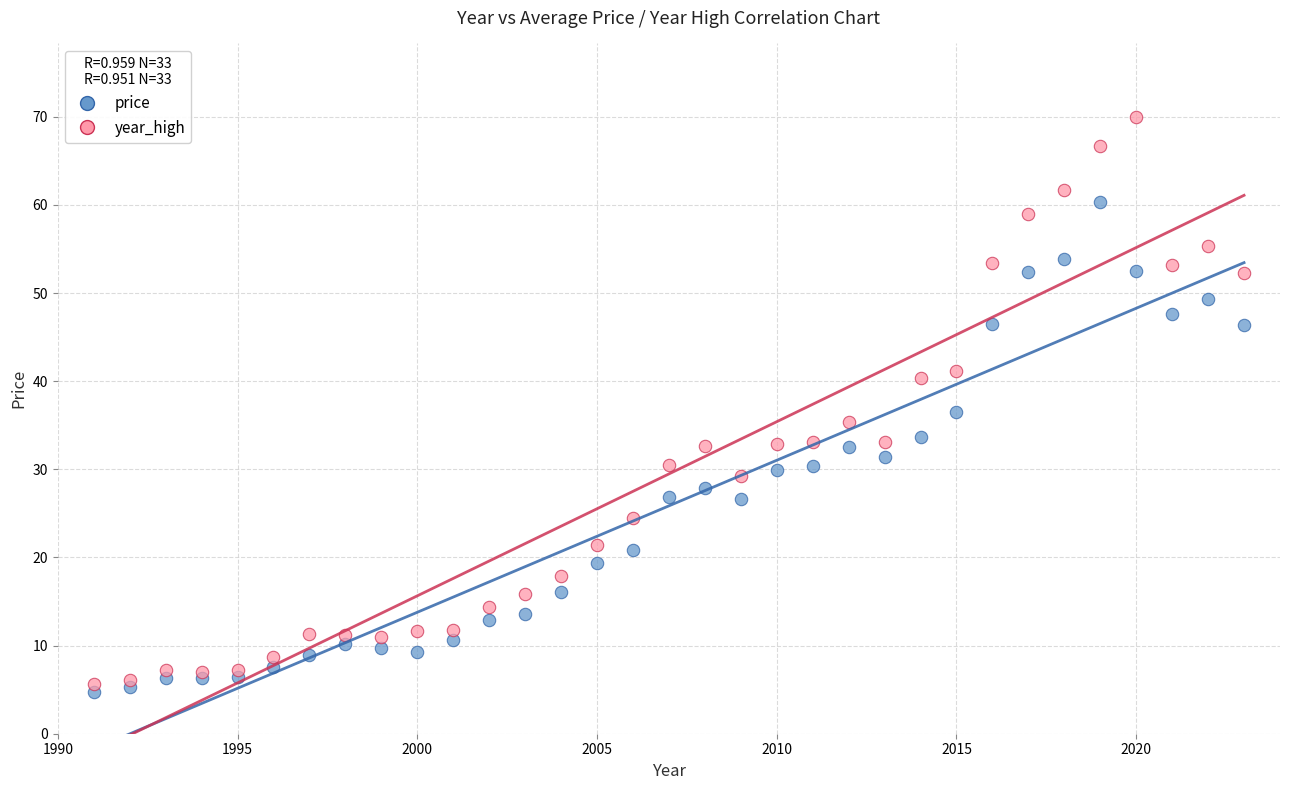

What are all the series names shown in the legend?

price, year_high